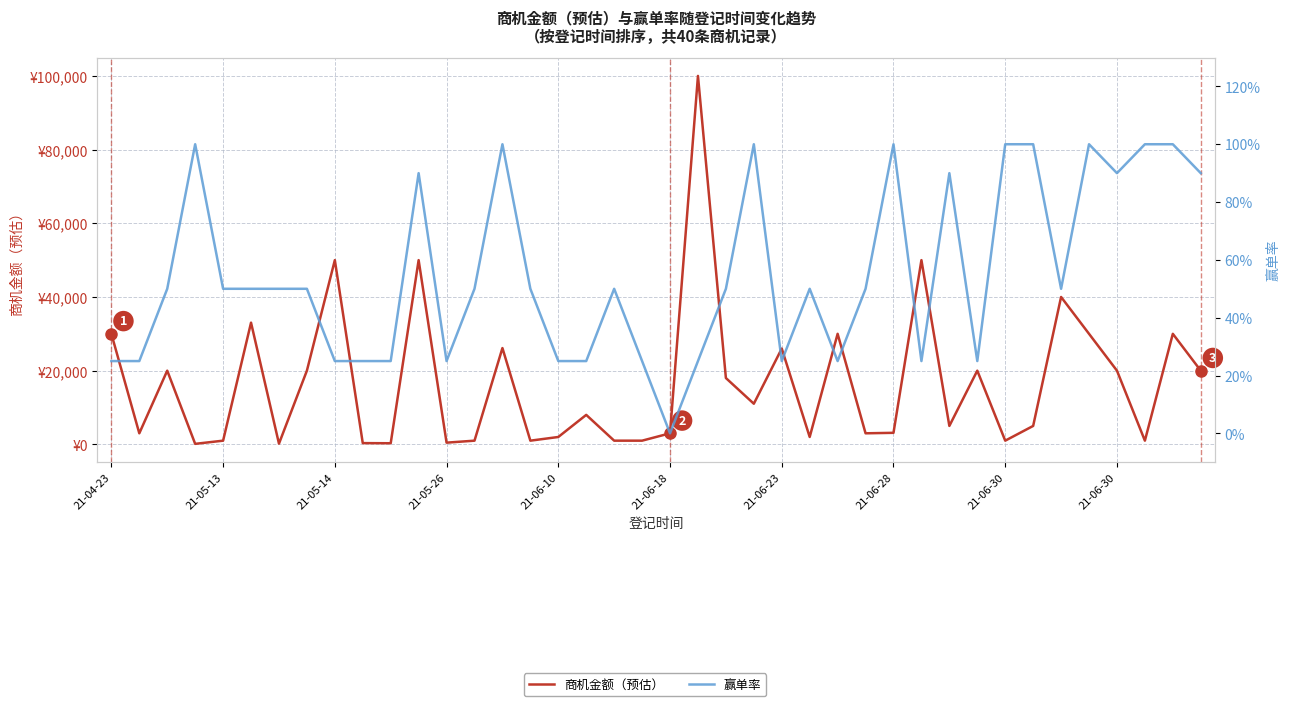

Which series has the largest total across all categories?

商机金额（预估）